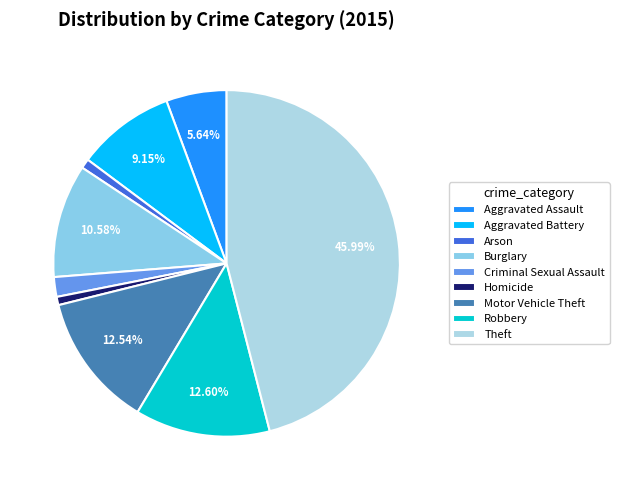

Approximately how many times larger is the value at Motor Vehicle Theft compared to Homicide?

16.2